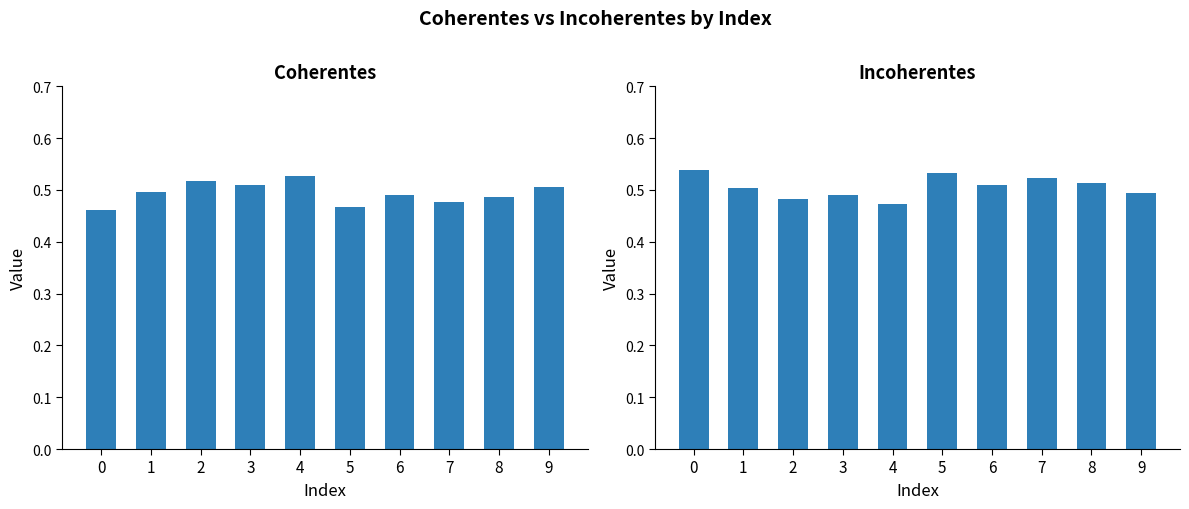

Is it true that Coherentes equals 0.1 at 6?

False